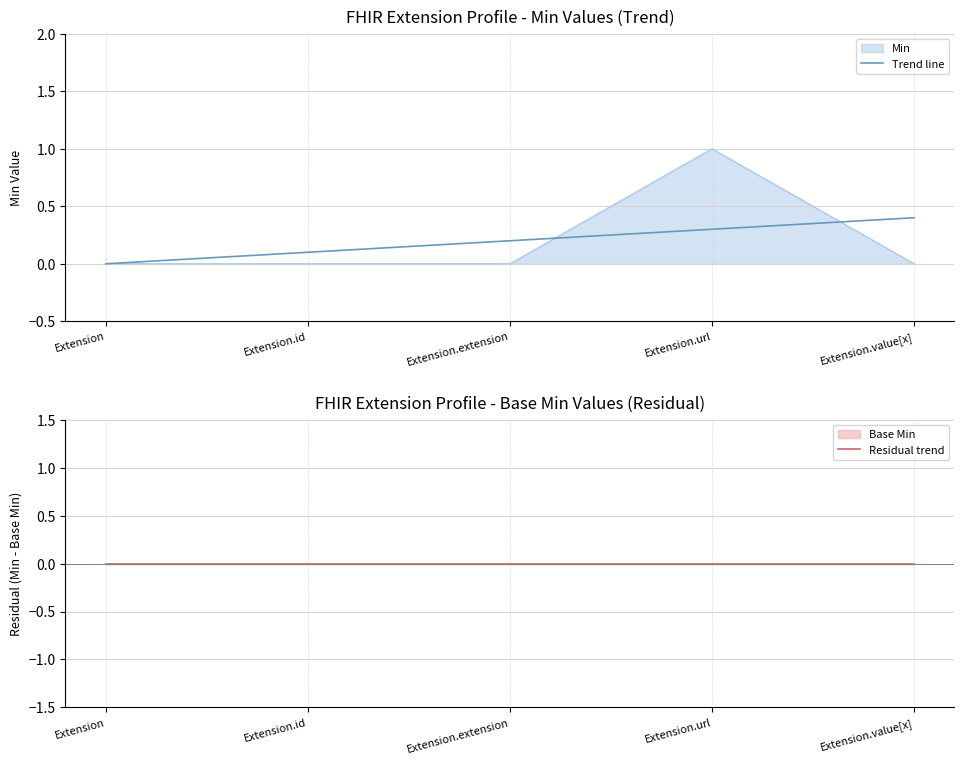

What is the difference between the highest and lowest values at Extension.id?

0.1